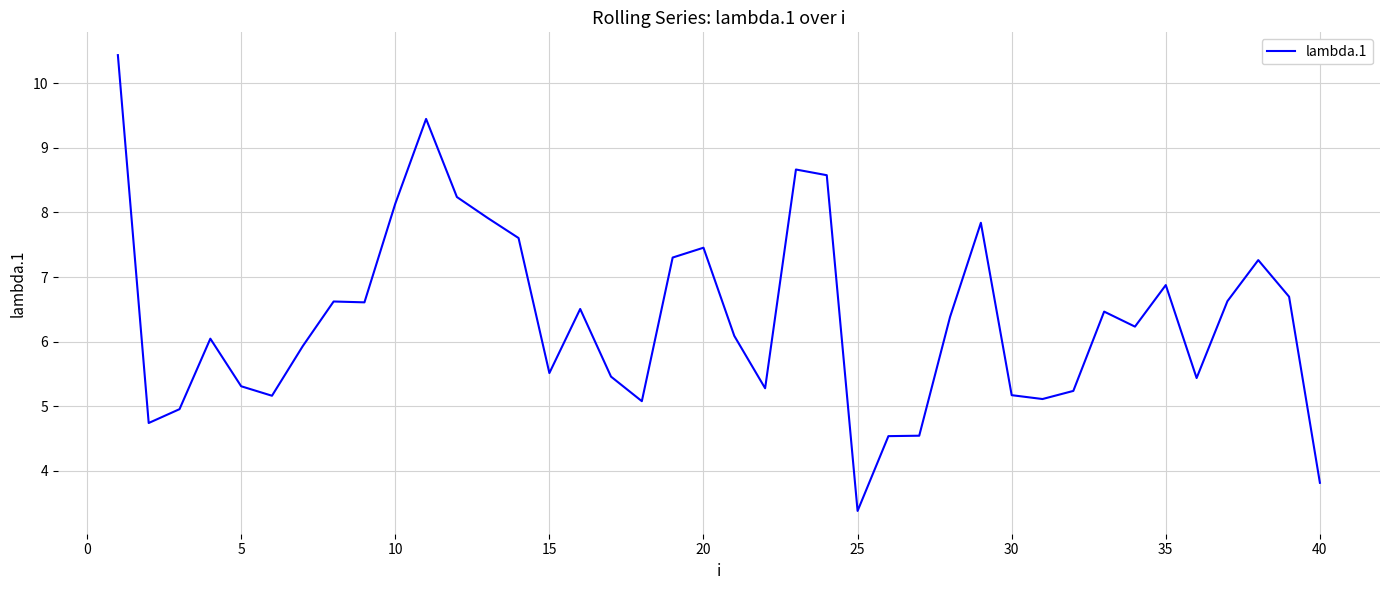

How many lines are shown in the chart?

1